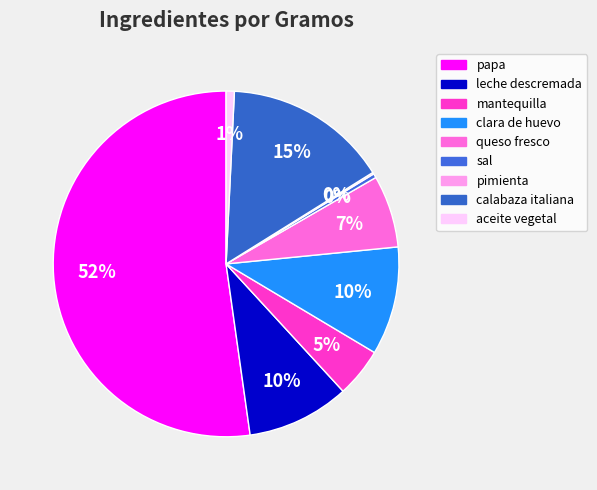

Which slice represents more than half of the pie?

papa